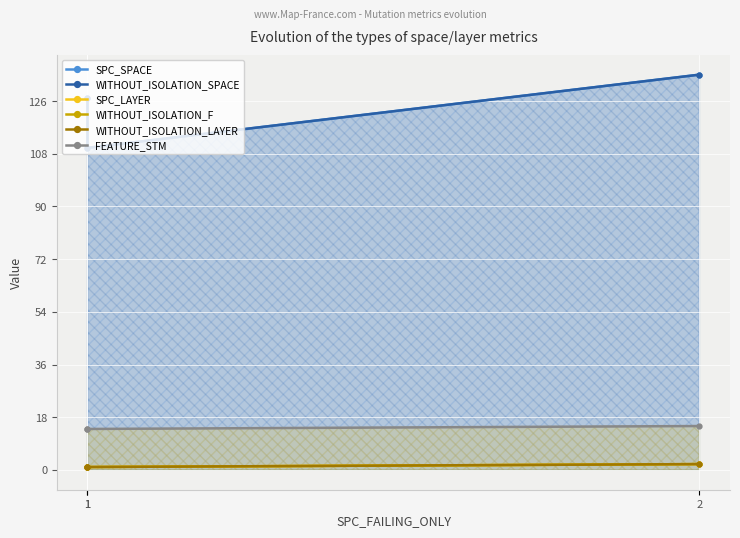

What is the value of the FEATURE_STM point at the 1st from the left?

14